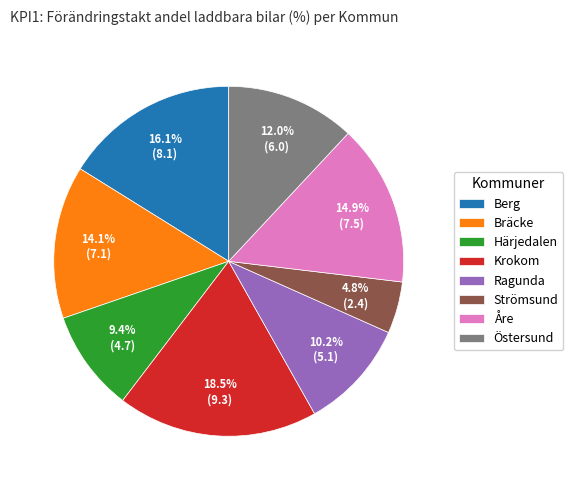

What is the smallest slice in the pie chart?

Strömsund